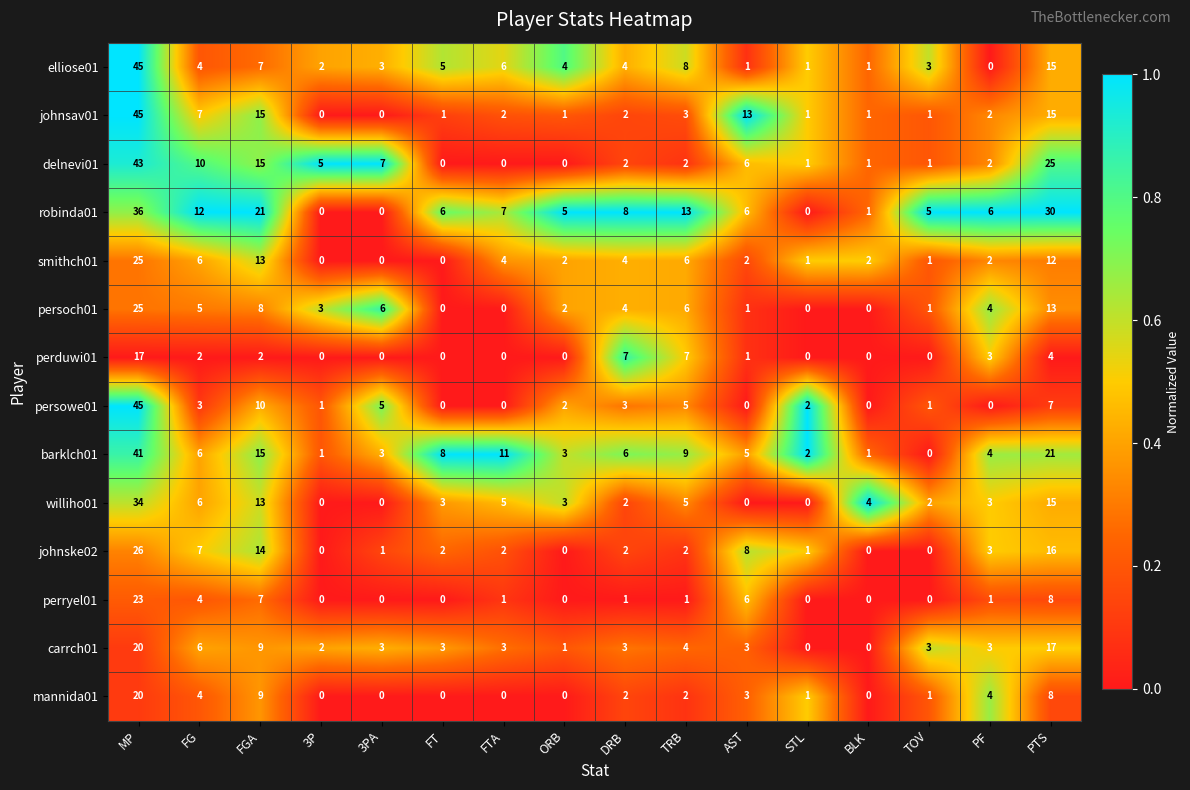

Between MP and DRB, which series saw the biggest shift?

johnsav01